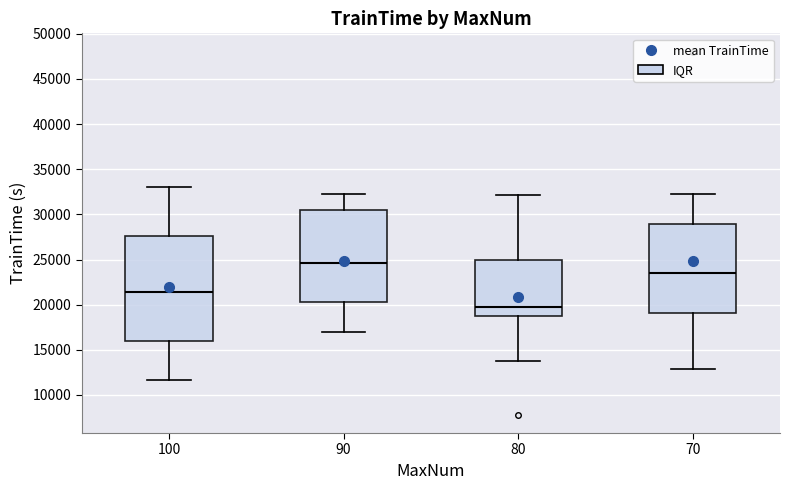

Which box's median line is the lowest?

80